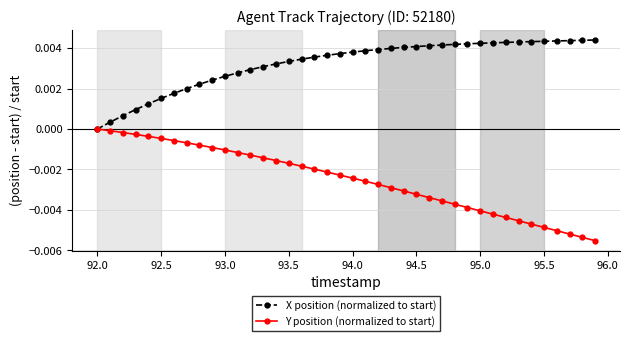

List the series in order of their peak value, lowest first.

Y position (normalized to start), X position (normalized to start)